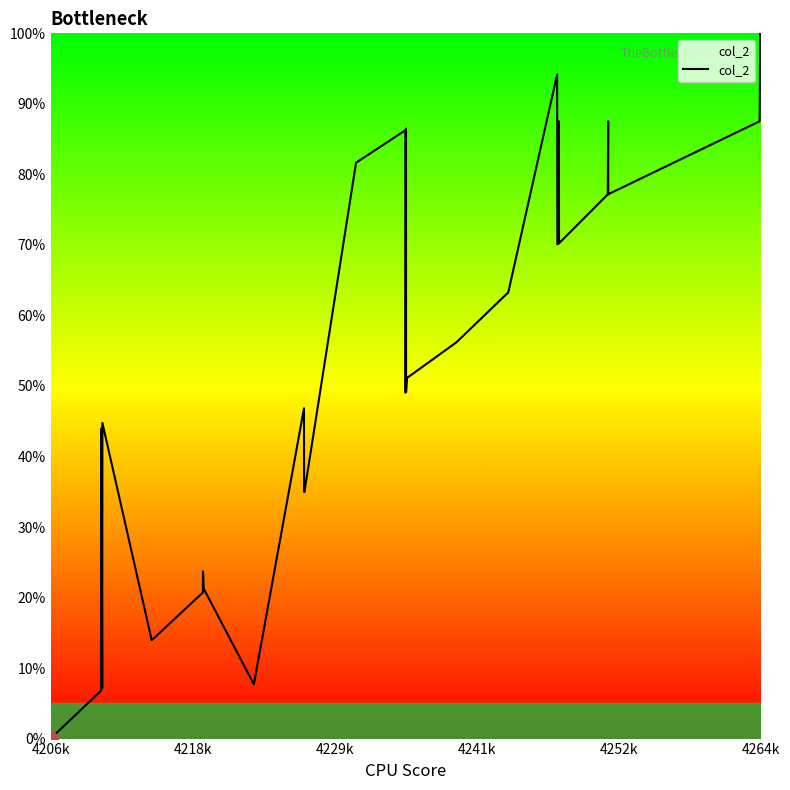

What is the greatest value displayed?

100.0